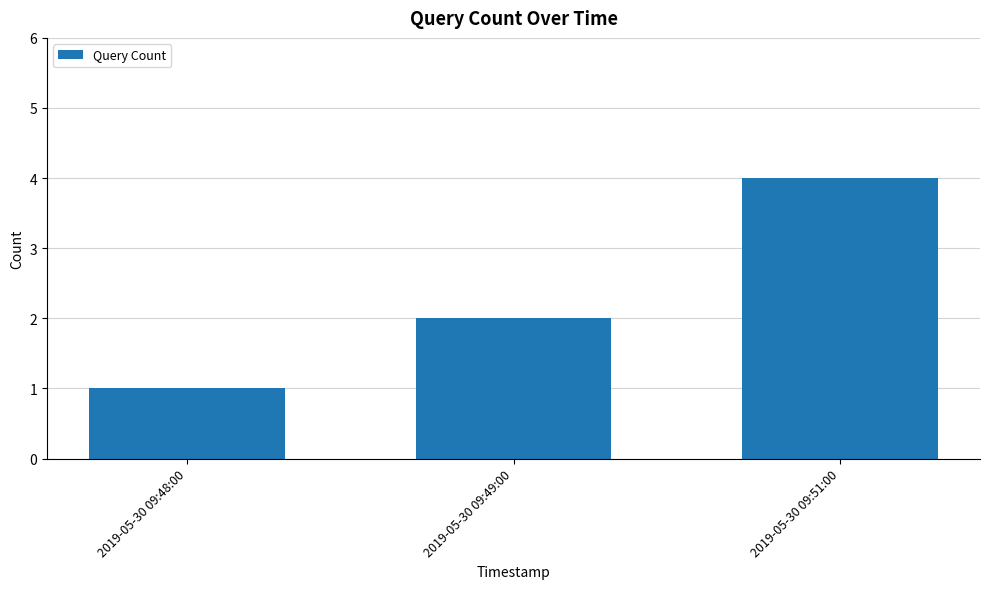

How many categories are shown in the chart?

3